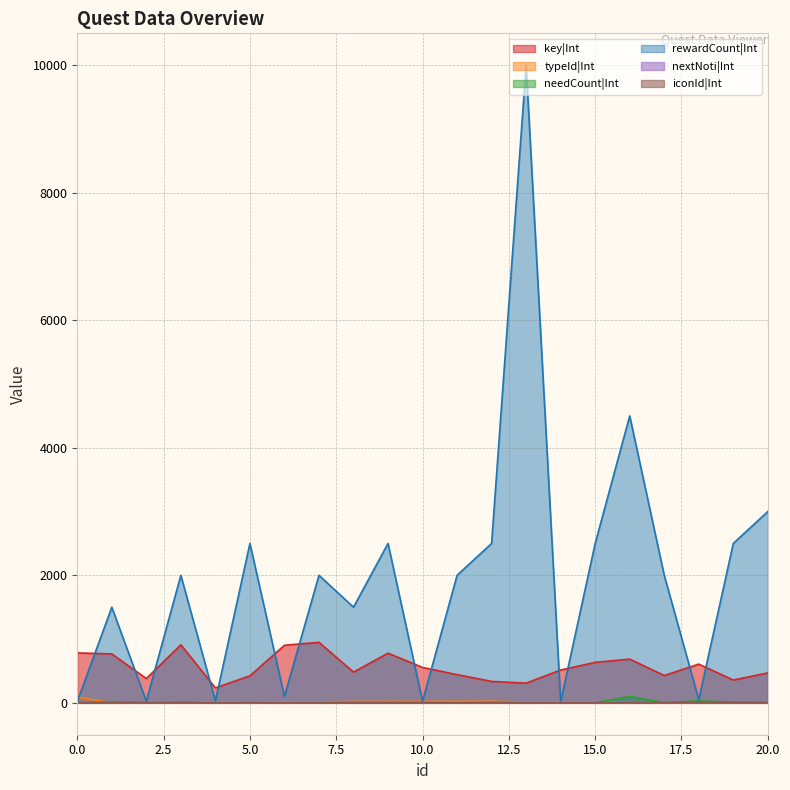

Reading right to left, list all the values displayed in this chart.

key|Int: 470	358	607	428	686	635	515	309	336	442	555	779	482	949	903	424	234	910	381	767	783
typeId|Int: 12	11	3	2	1	15	14	13	25	24	23	22	21	15	14	12	13	11	2	1	91
needCount|Int: 10	12	30	3	100	1	1	5	4	3	2	3	5	1	1	2	3	9	1	20	1
rewardCount|Int: 3000	2500	50	2000	4500	2500	20	10000	2500	2000	25	2500	1500	2000	100	2500	30	2000	25	1500	20
nextNoti|Int: 0	0	0	1	2	3	4	0	1	2	3	4	5	6	0	1	2	3	4	5	6
iconId|Int: 4	3	2	1	0	2	1	0	4	0	3	2	1	2	1	4	0	3	1	0	0